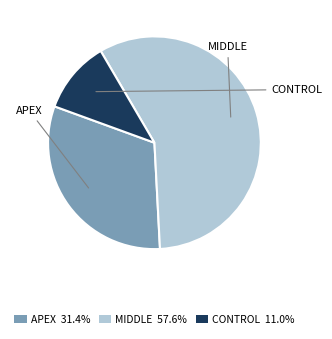

Approximately how many times larger is the value at MIDDLE 57.6% compared to APEX 31.4%?

1.8